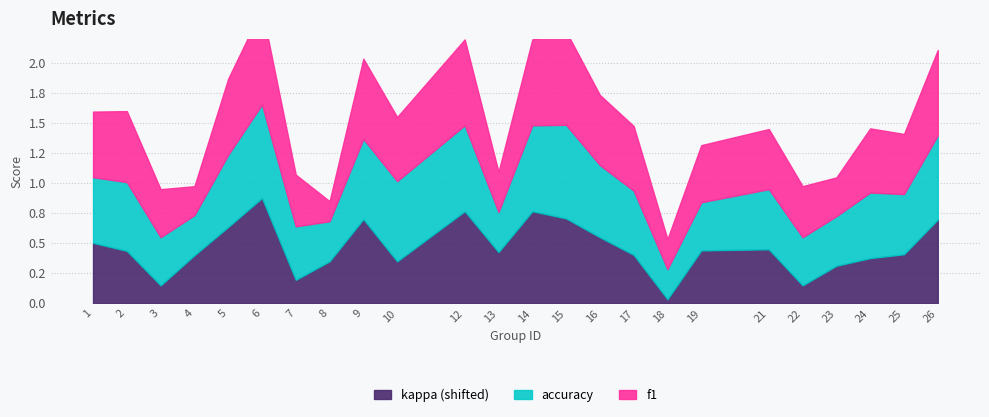

Reading right to left, list all the values displayed in this chart.

f1: 0.7	0.5	0.5	0.3	0.4	0.5	0.5	0.2	0.5	0.6	0.8	0.7	0.3	0.7	0.5	0.7	0.2	0.4	0.8	0.6	0.2	0.4	0.6	0.5
accuracy: 0.7	0.5	0.5	0.4	0.4	0.5	0.4	0.2	0.5	0.6	0.8	0.7	0.3	0.7	0.7	0.7	0.3	0.4	0.8	0.6	0.3	0.4	0.6	0.5
kappa: 0.3	0.1	0.0	-0.0	-0.2	0.1	0.1	-0.3	0.1	0.2	0.4	0.4	0.1	0.4	0.0	0.4	0.0	-0.2	0.5	0.3	0.1	-0.2	0.1	0.2